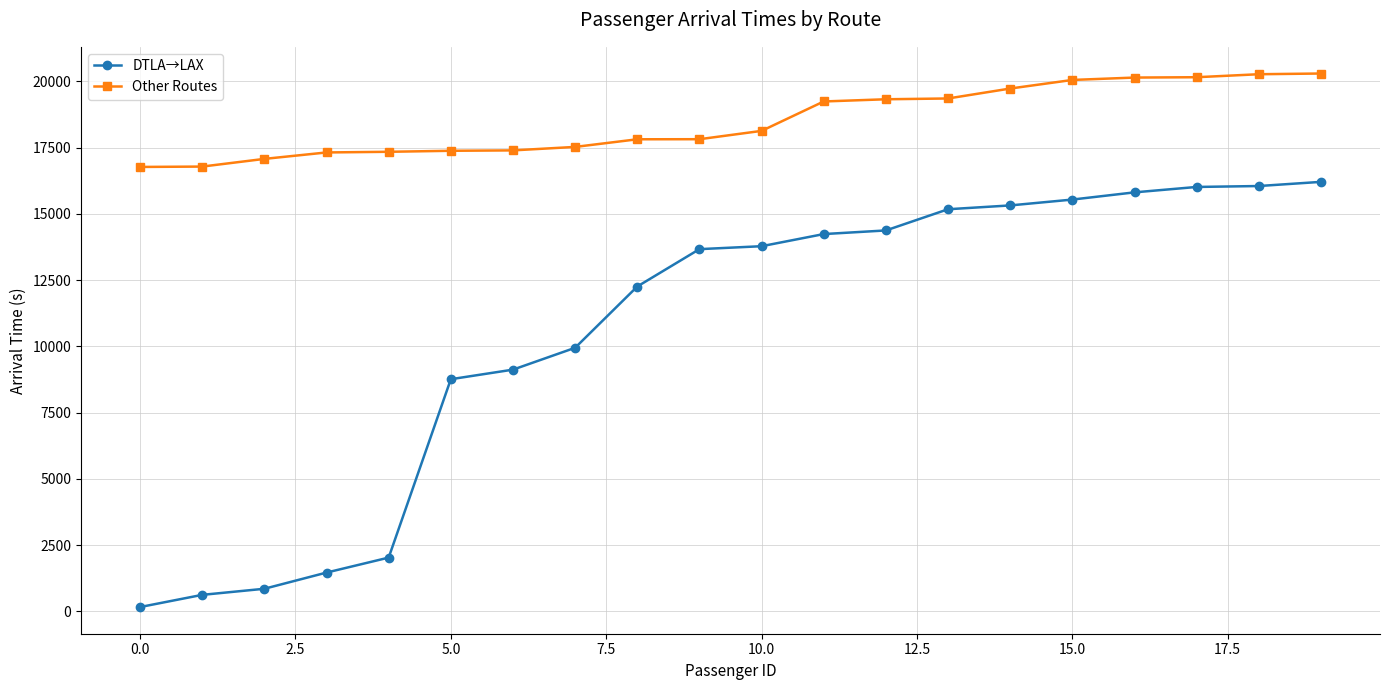

Which series has the largest total across all categories?

Other Routes